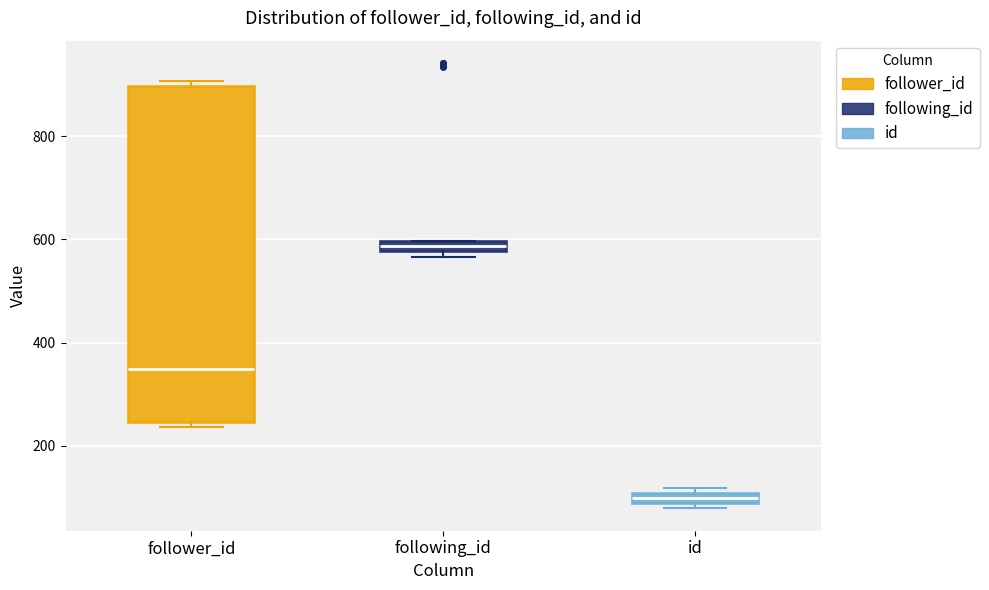

Which box's median line is the highest?

following_id